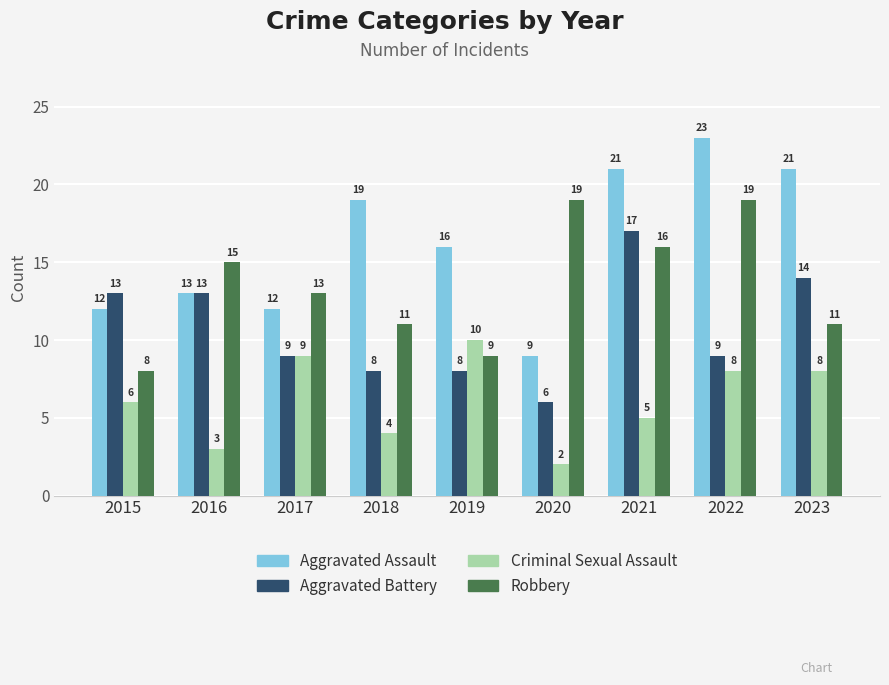

At which label is Aggravated Assault closest to 16?

2019